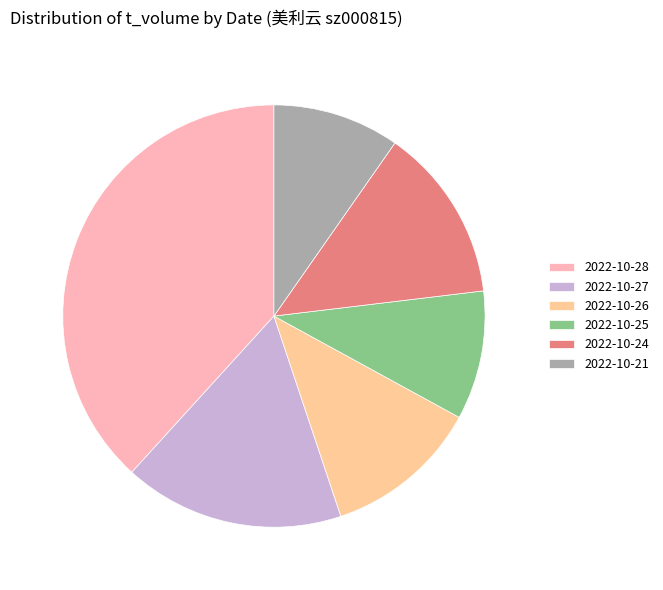

Is the sum of 2022-10-28 and 2022-10-25 greater than half?

No